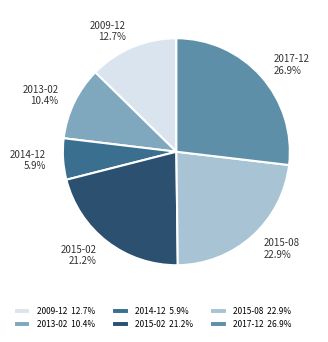

To the nearest percent, what is the difference between the largest and smallest slice percentages?

21%